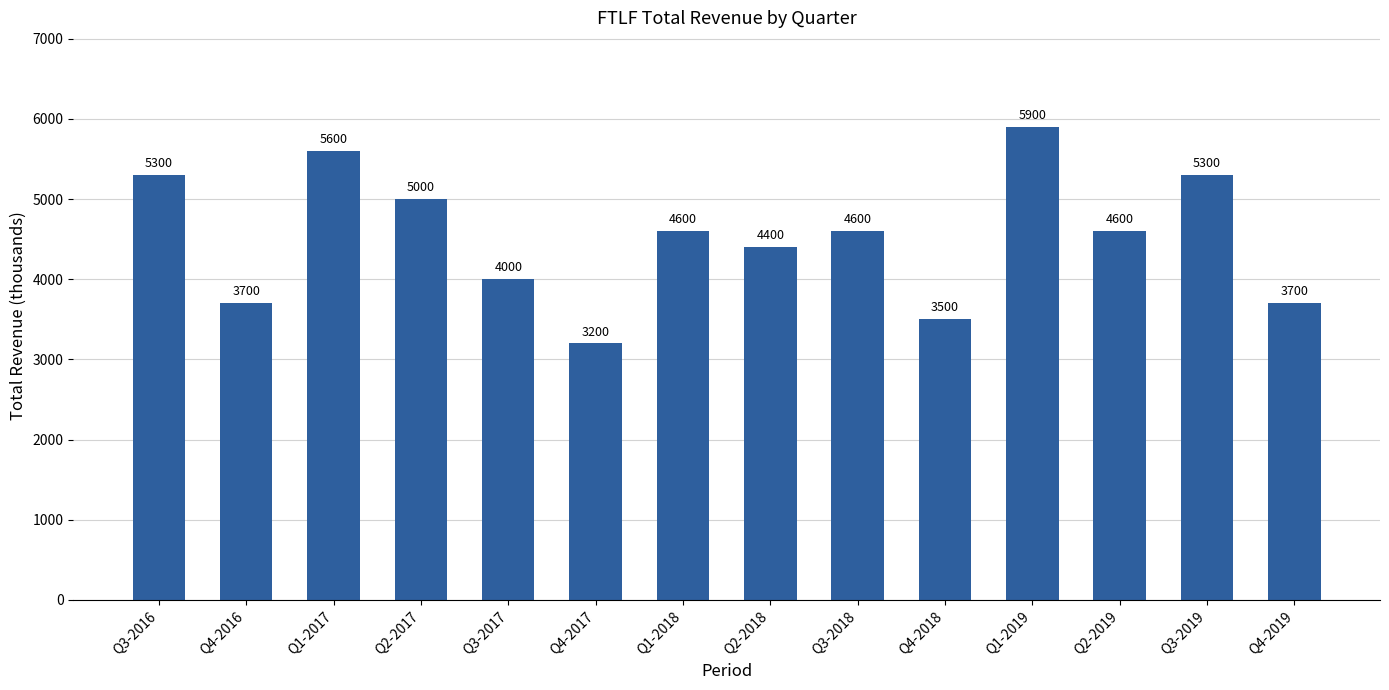

Is it true that the value at Q3-2018 is 2471?

False